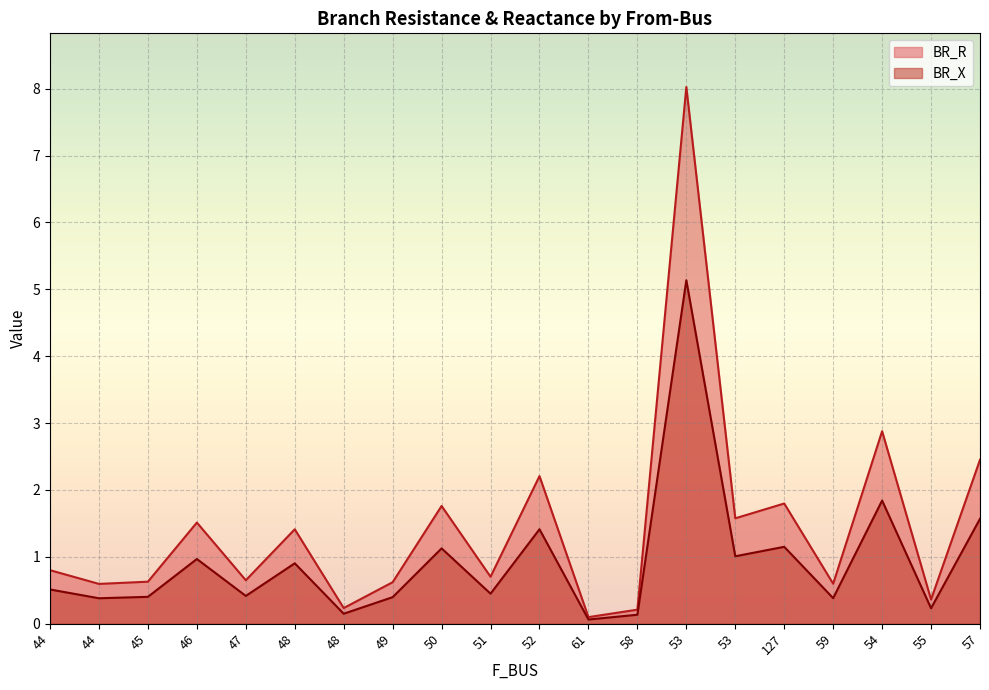

The value of BR_X at 48 is 0.0. True or false?

False